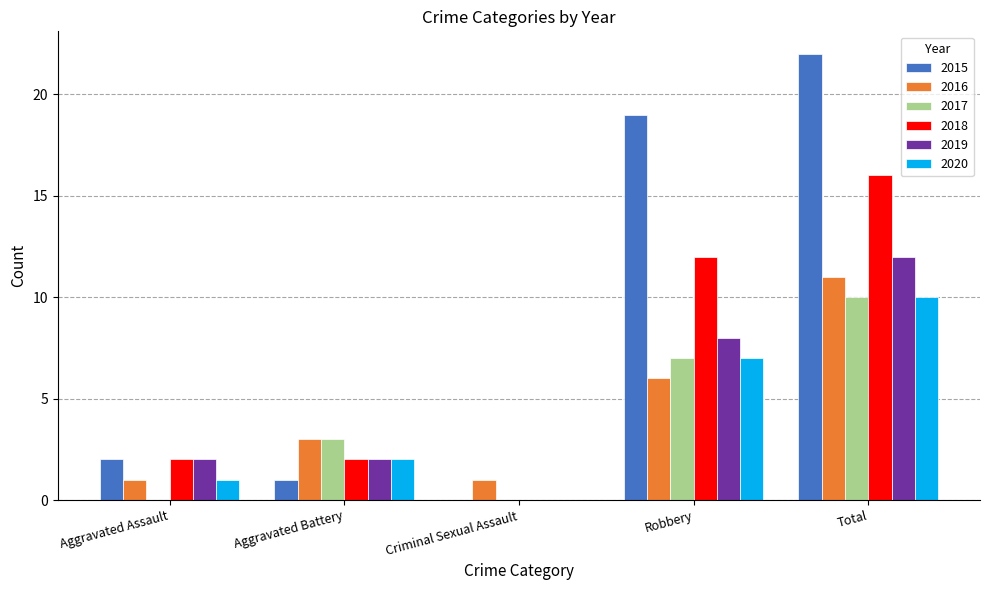

What is the spread (max minus min) of values at Criminal Sexual Assault?

1